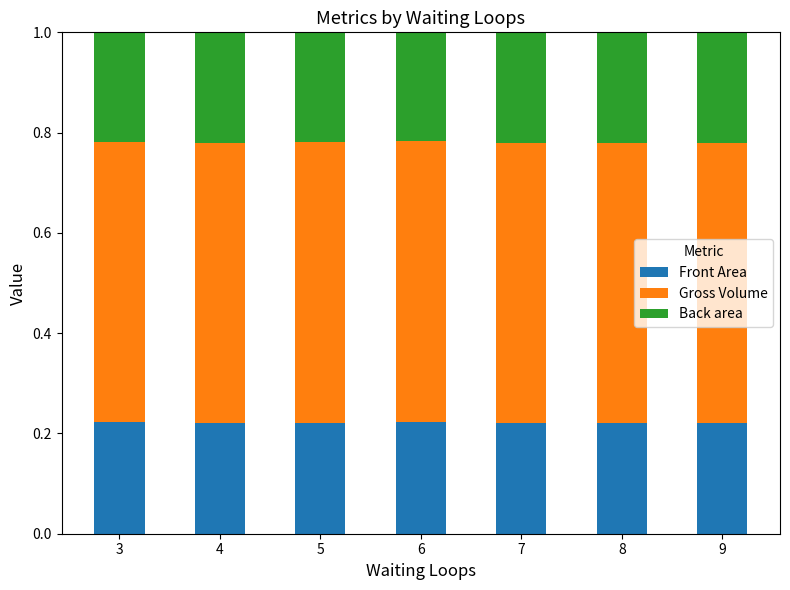

What are all the series names shown in the legend?

Front Area, Gross Volume, Back area